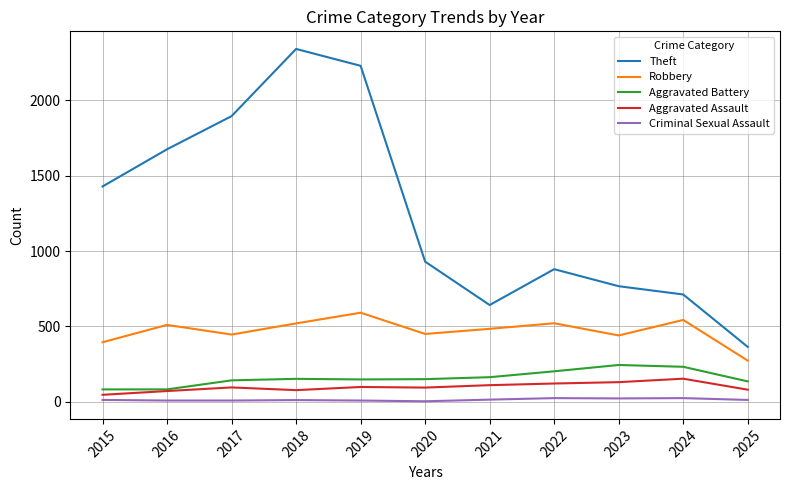

True or false: Theft and Criminal Sexual Assault cross at least once.

False